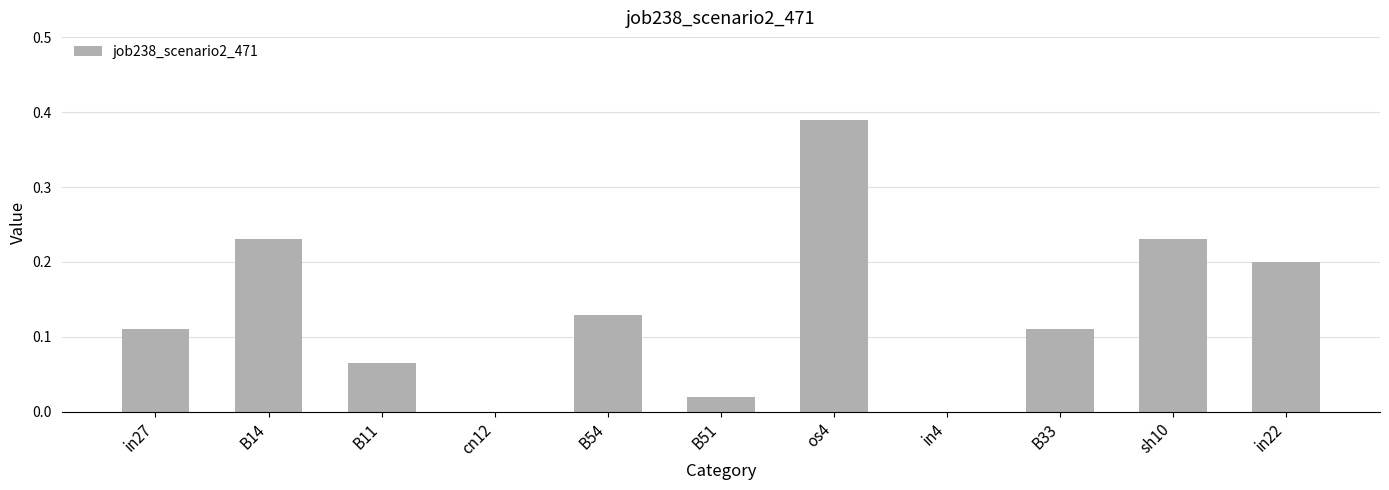

True or false: the data shows 0.2 at in22.

True